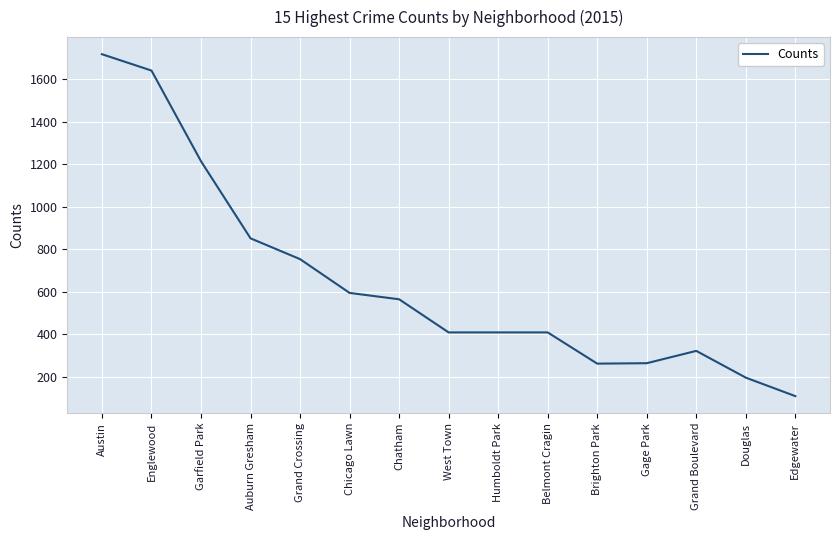

What is the difference between the values at Gage Park and Grand Crossing?

490